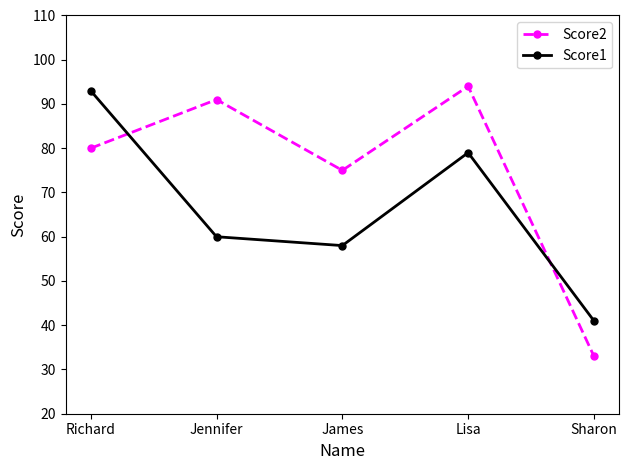

What position from the left is Lisa?

4